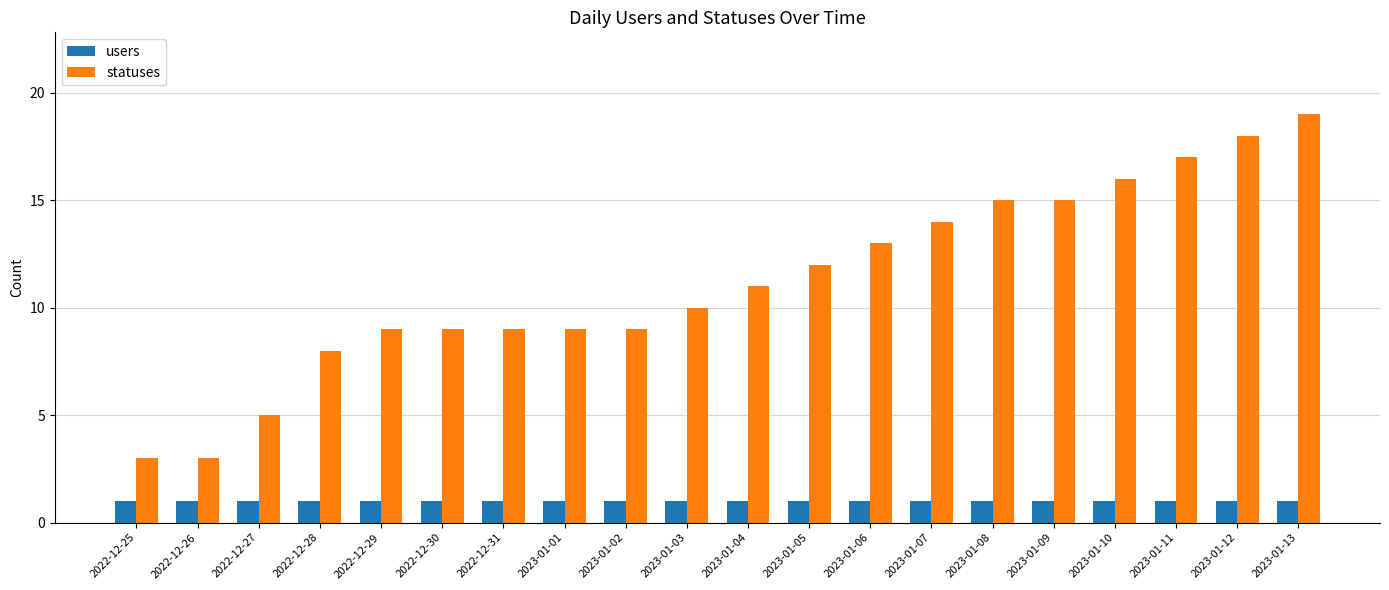

List the series in order of their overall mean, highest first.

statuses, users